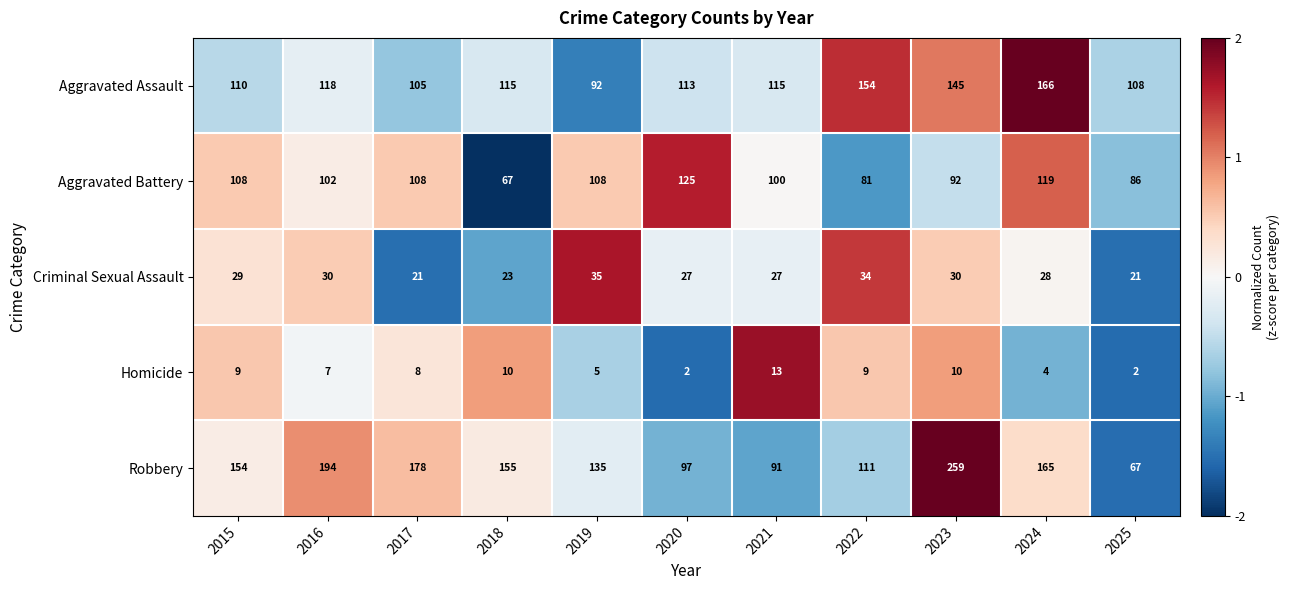

The Homicide series shows 11 at 2017. True or false?

False